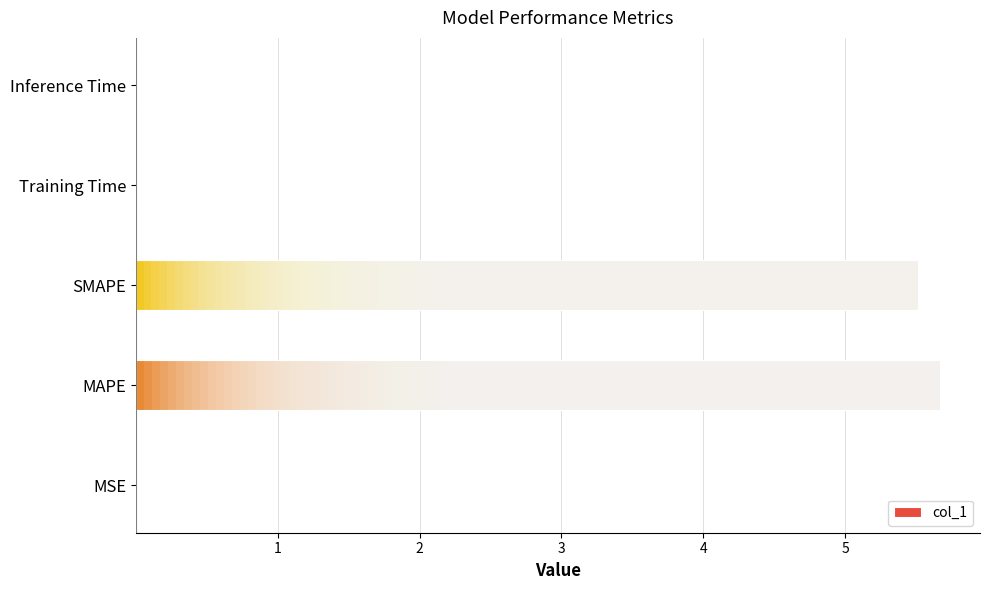

What is the difference between the maximum and second lowest values?

5.7